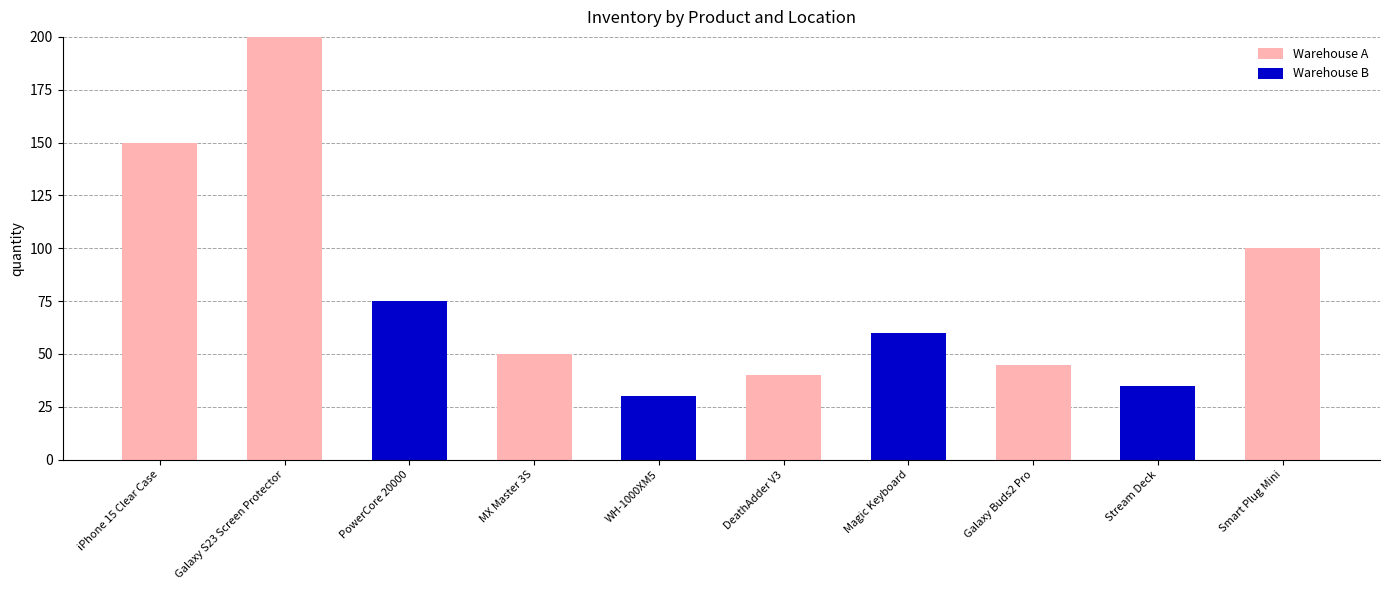

At which label does Warehouse A reach its peak?

Galaxy S23 Screen Protector